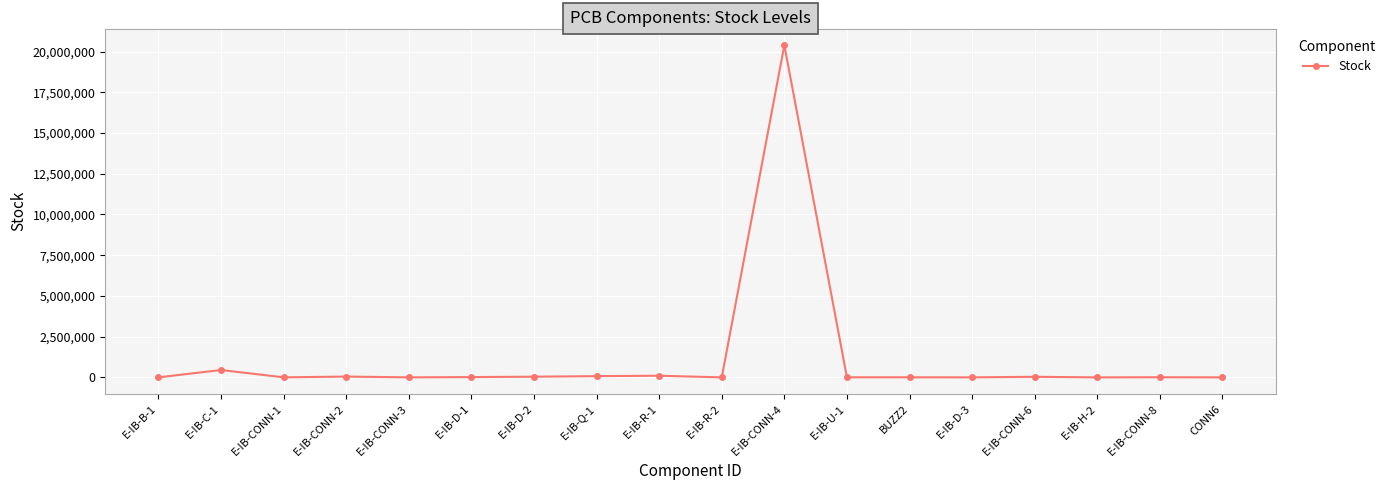

How many values are below 7500?

9